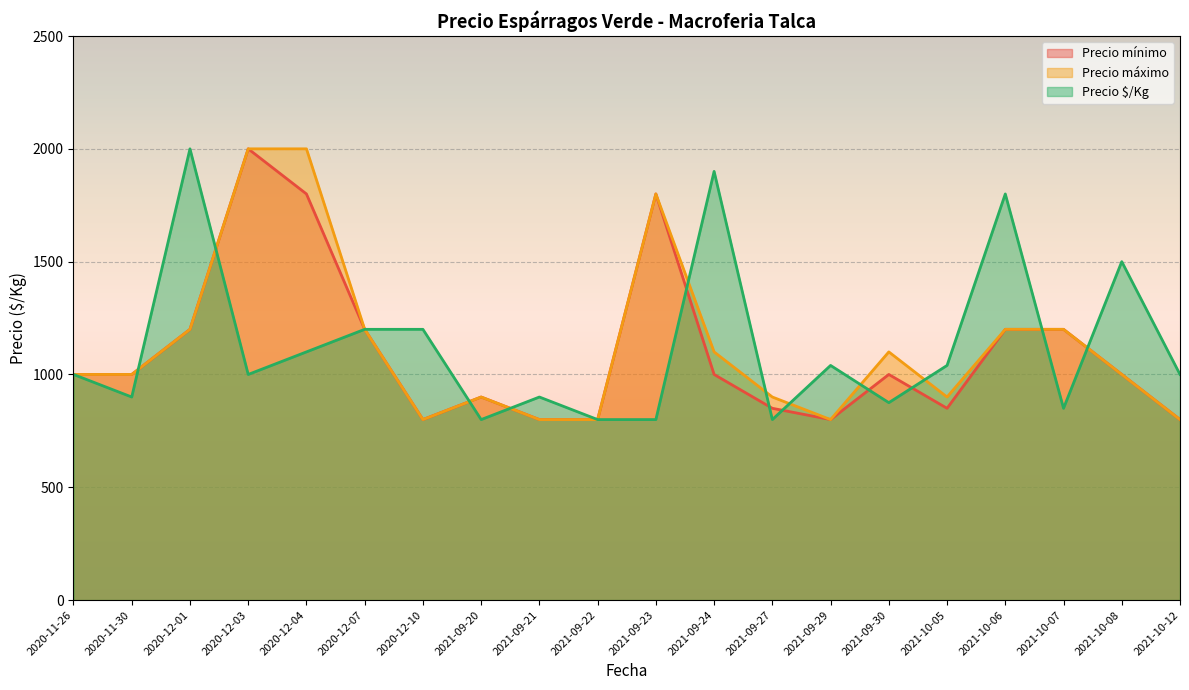

What is the label of the 1st point from the right?

2021-10-12